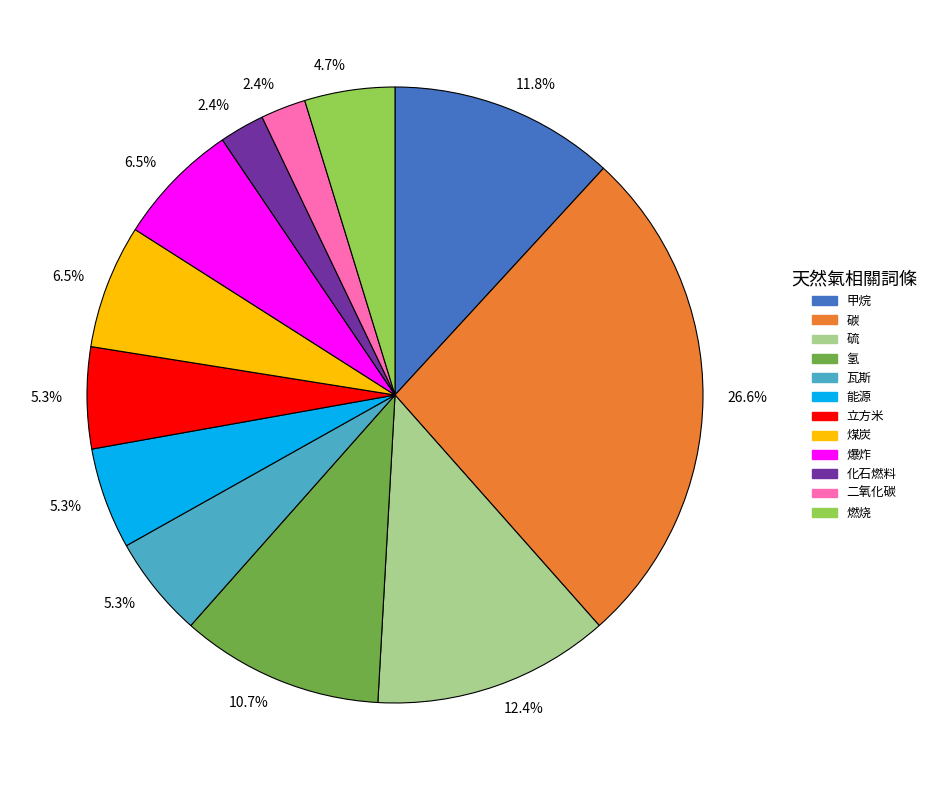

Does any single category account for the majority?

No